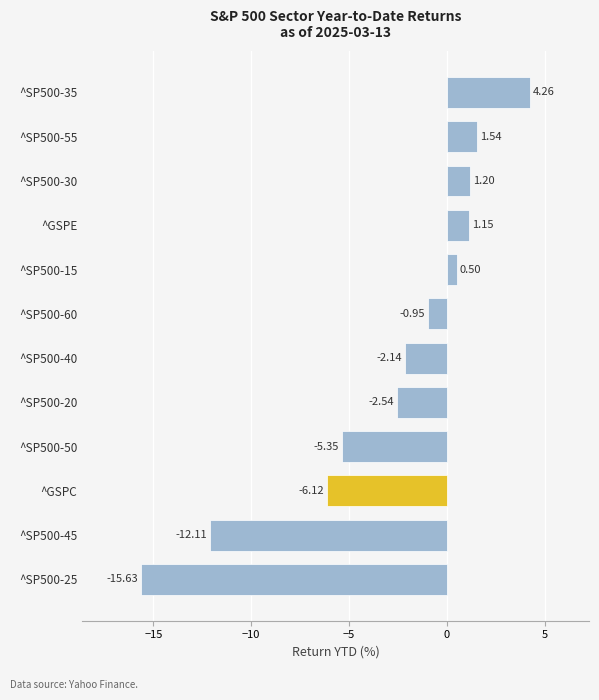

What is the change in value from ^GSPE to ^SP500-35?

+3.1